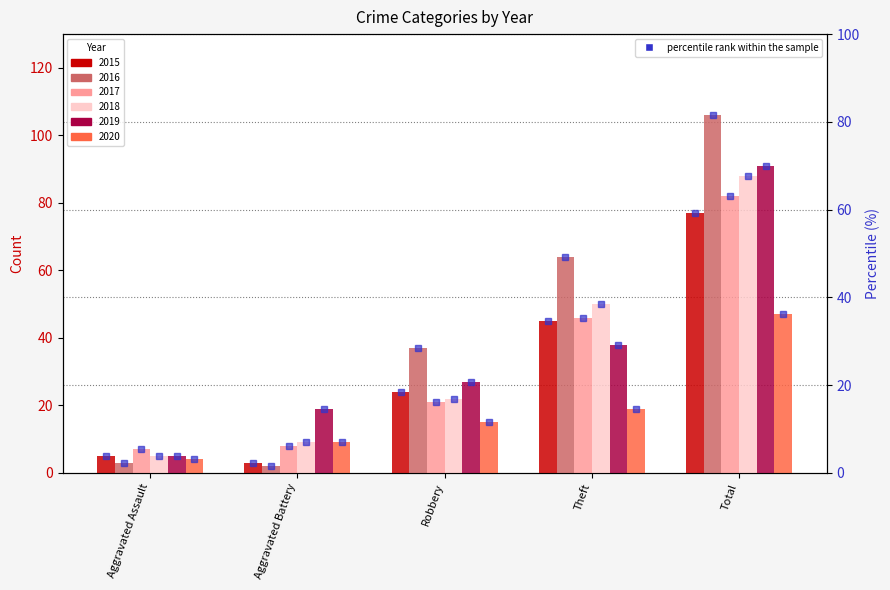

At which category does the chart reach its peak across all series?

Total